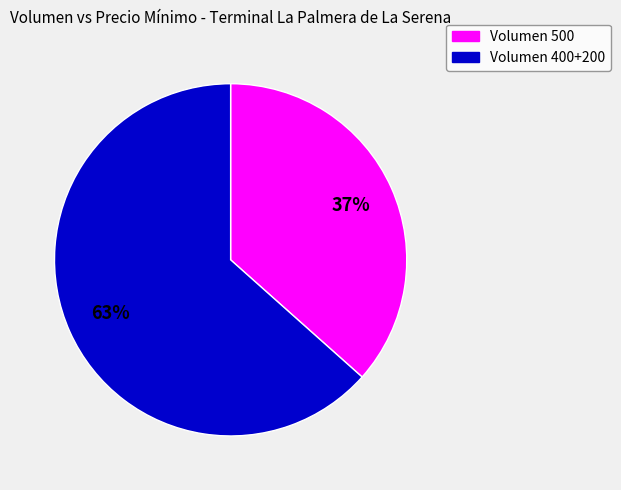

Is there a majority slice in this chart?

Yes